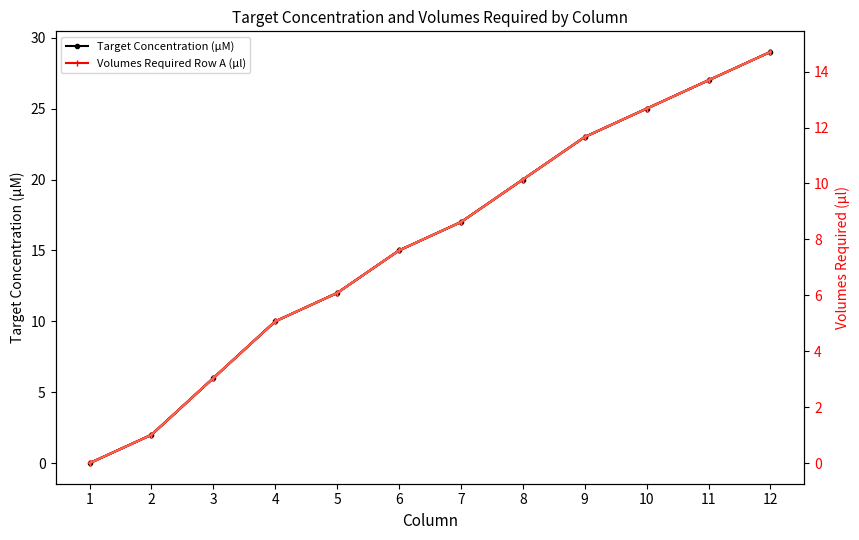

Does the chart display data point markers on the line(s)?

Yes